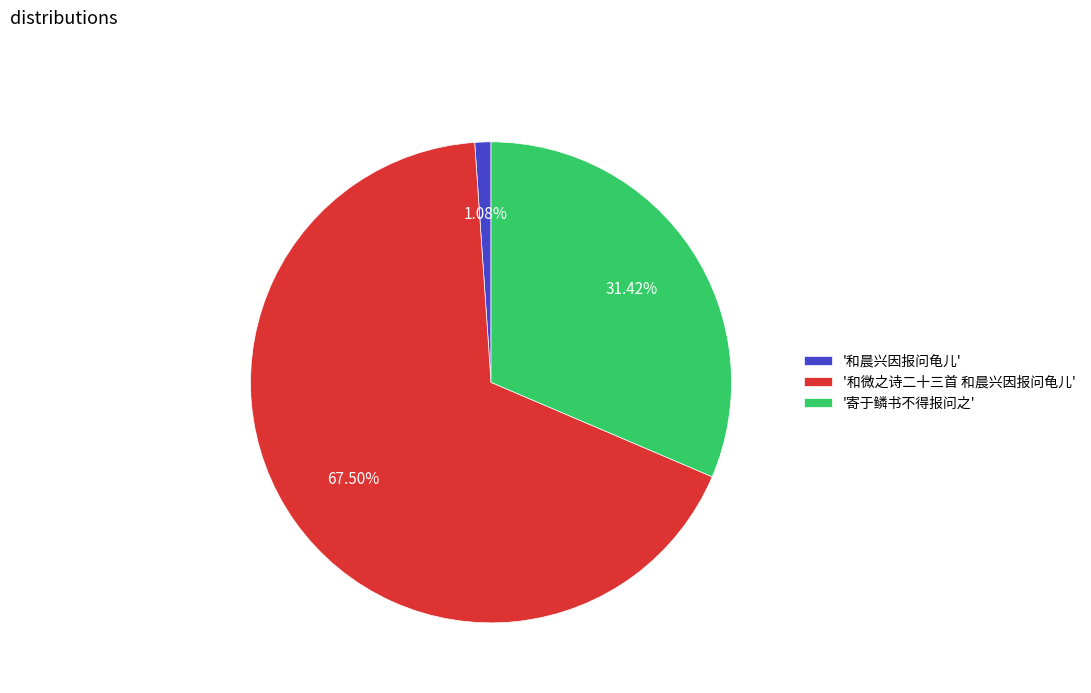

Combined, do '和晨兴因报问龟儿' and '和微之诗二十三首 和晨兴因报问龟儿' account for over 50%?

Yes